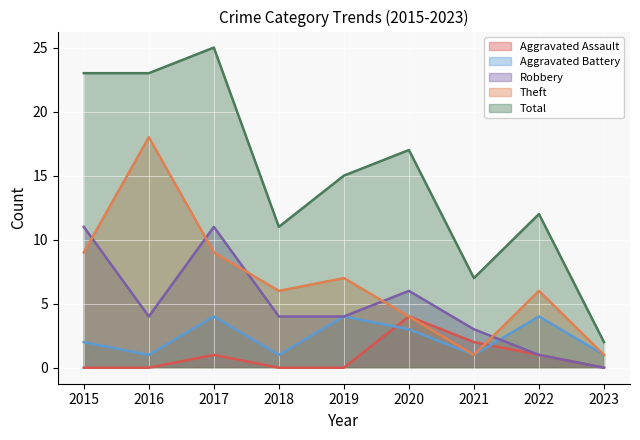

Reading left to right, what are all the values shown in this chart?

Aggravated Assault: 2015=0	2016=0	2017=1	2018=0	2019=0	2020=4	2021=2	2022=1	2023=0
Aggravated Battery: 2015=2	2016=1	2017=4	2018=1	2019=4	2020=3	2021=1	2022=4	2023=1
Robbery: 2015=11	2016=4	2017=11	2018=4	2019=4	2020=6	2021=3	2022=1	2023=0
Theft: 2015=9	2016=18	2017=9	2018=6	2019=7	2020=4	2021=1	2022=6	2023=1
Total: 2015=23	2016=23	2017=25	2018=11	2019=15	2020=17	2021=7	2022=12	2023=2